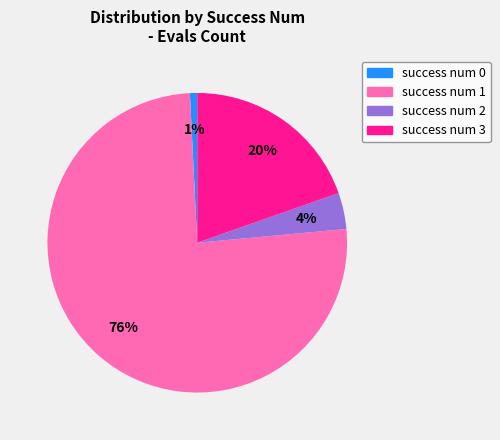

Does any single category account for the majority?

Yes